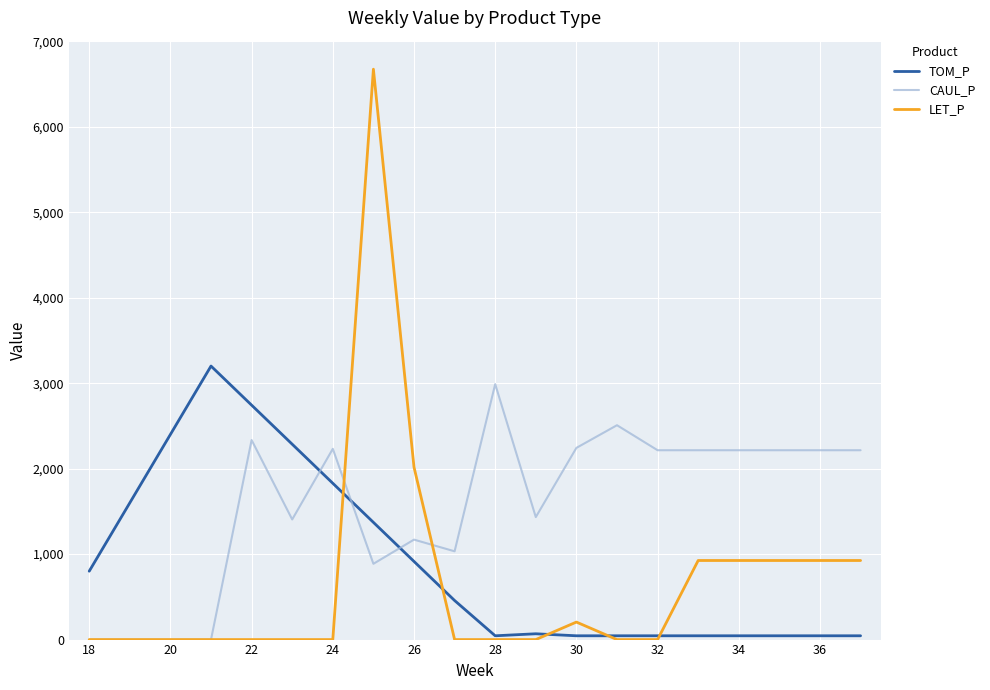

Which series has the largest total across all categories?

CAUL_P